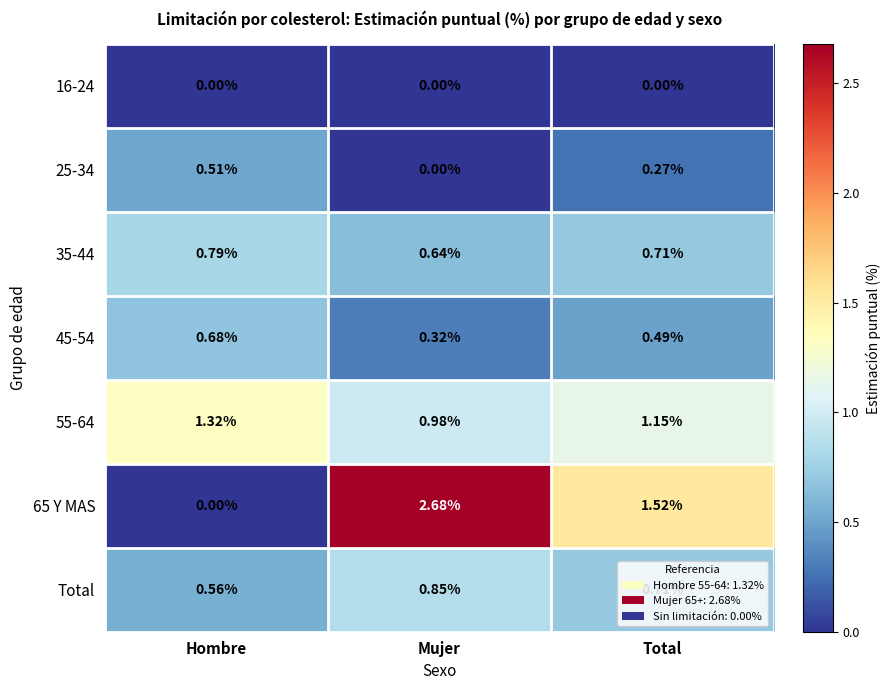

List the labels in order of 25-34 value, largest first.

Hombre, Total, Mujer